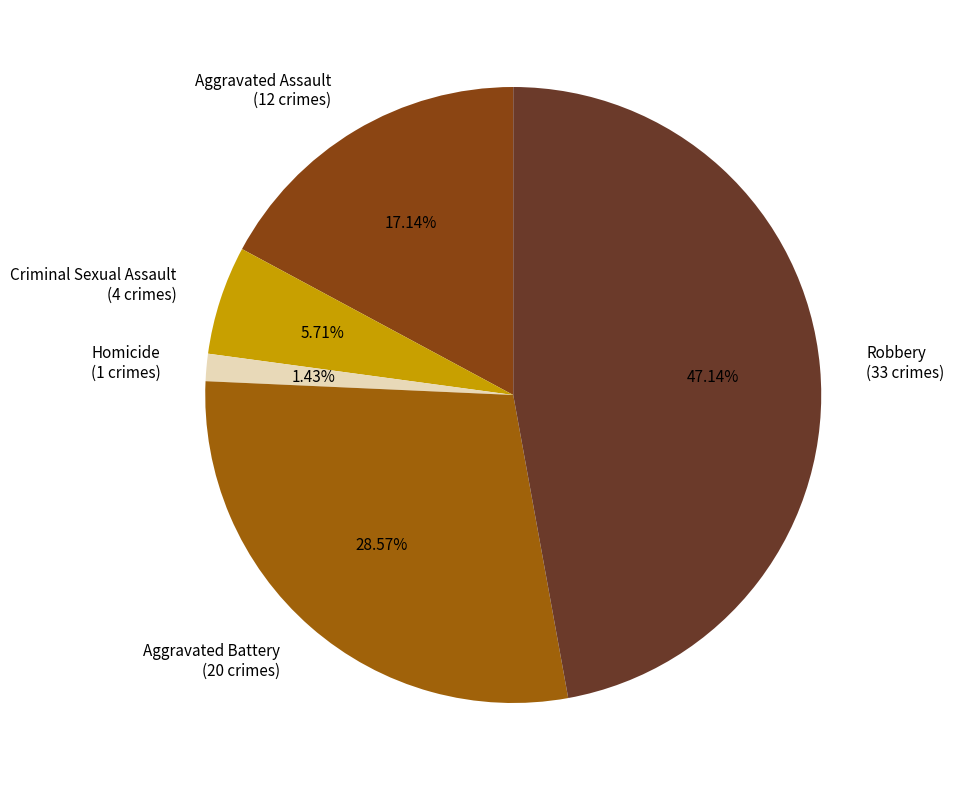

How many slices are in this pie chart?

5